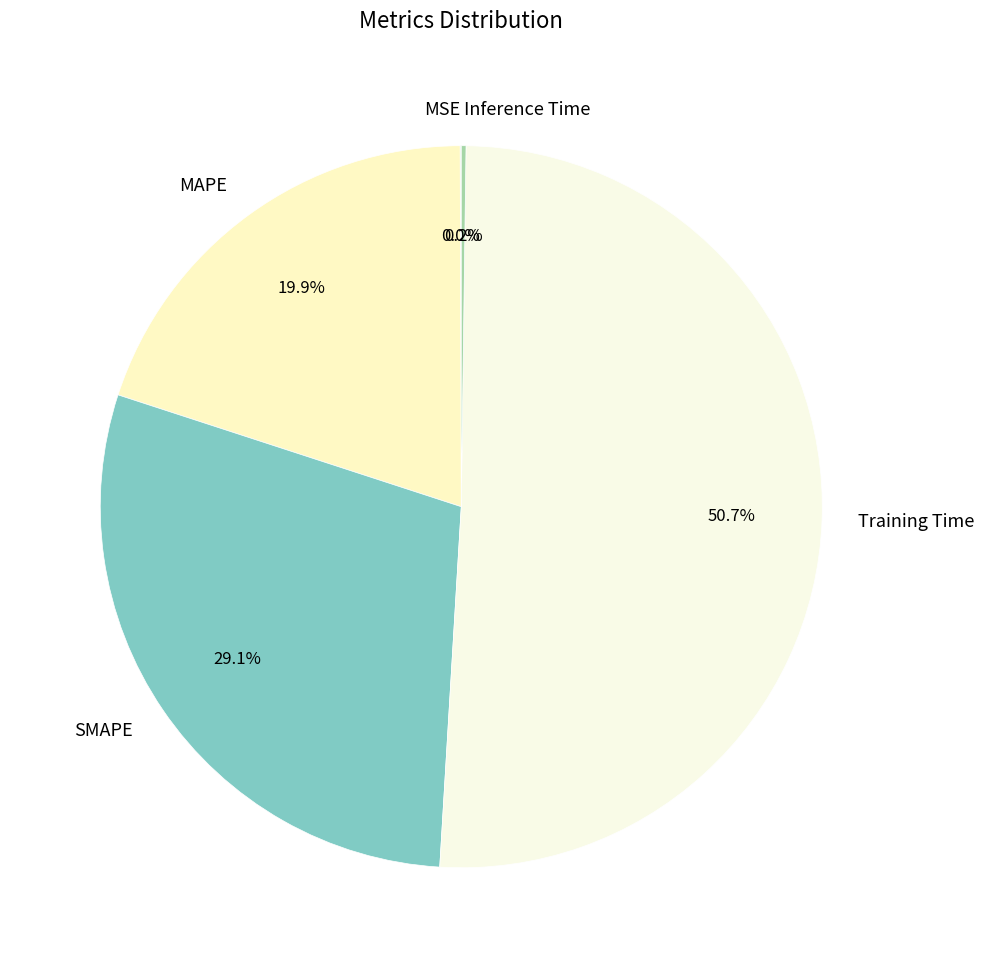

To the nearest percent, what percentage of the pie is MAPE?

20%